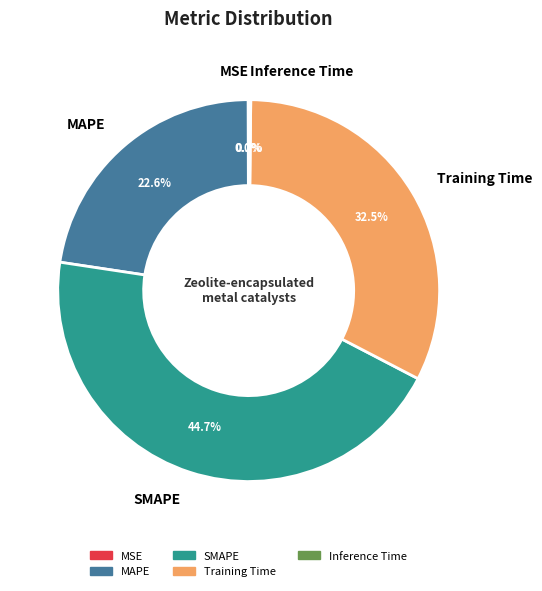

Is there a majority slice in this chart?

No